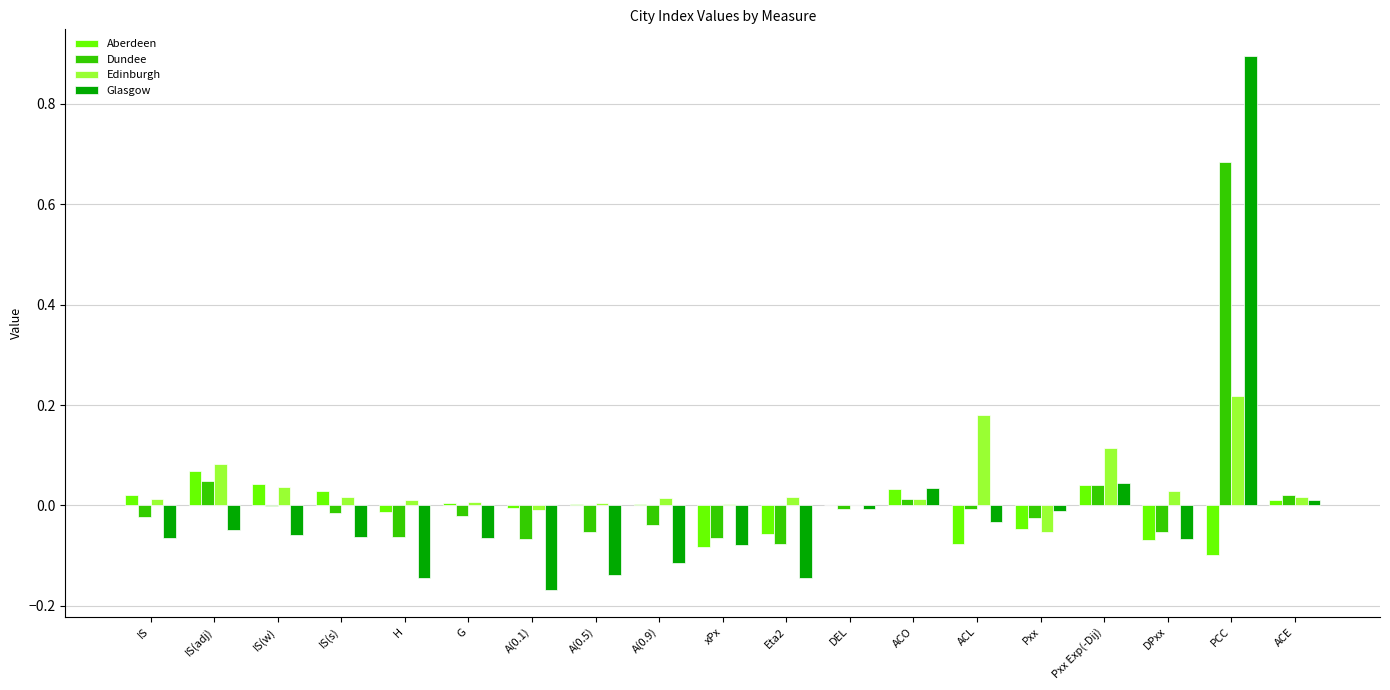

How many distinct data groups are displayed?

4